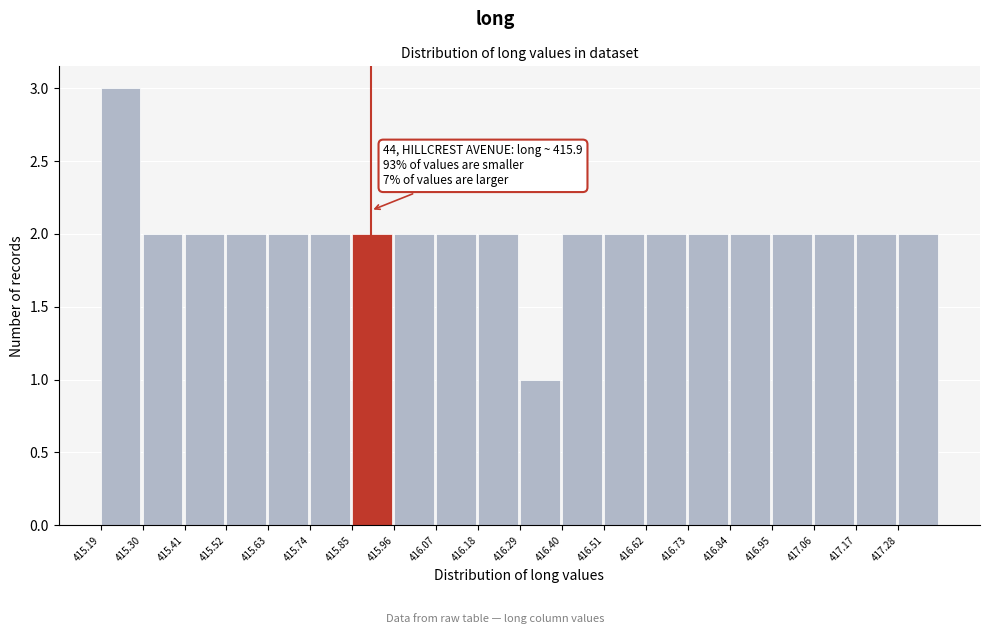

Which range on the x-axis has the tallest bar?

415.20 to 415.30